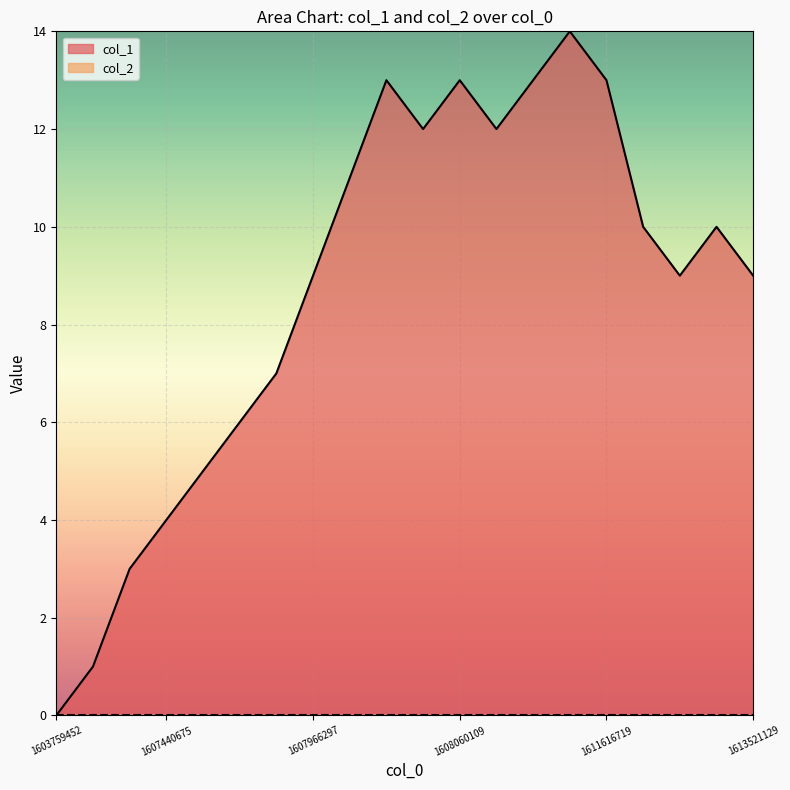

What is the value of the 7th point from the left?

7